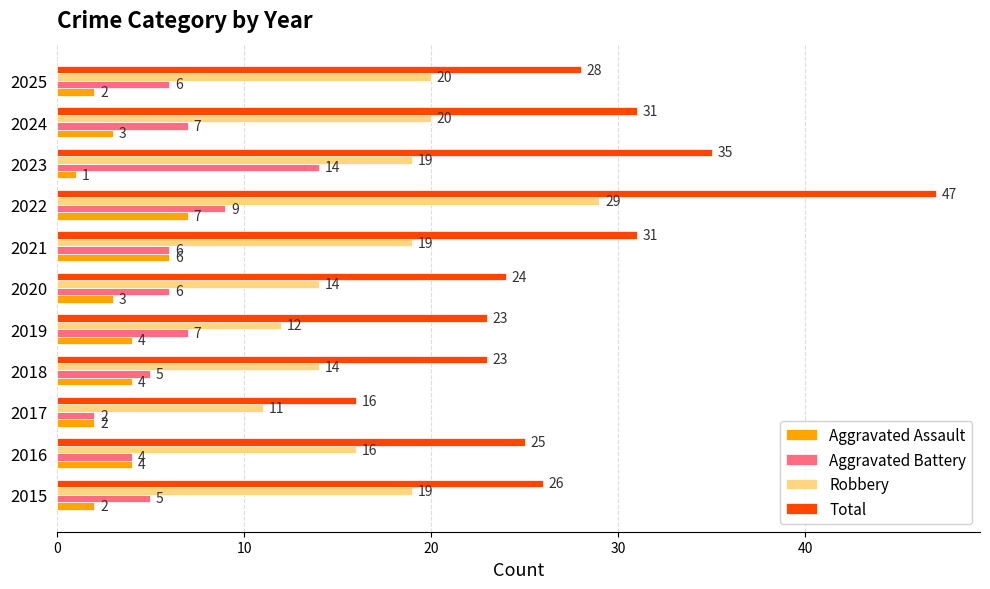

Rank the series at 2023 from highest to lowest value.

Total, Robbery, Aggravated Battery, Aggravated Assault